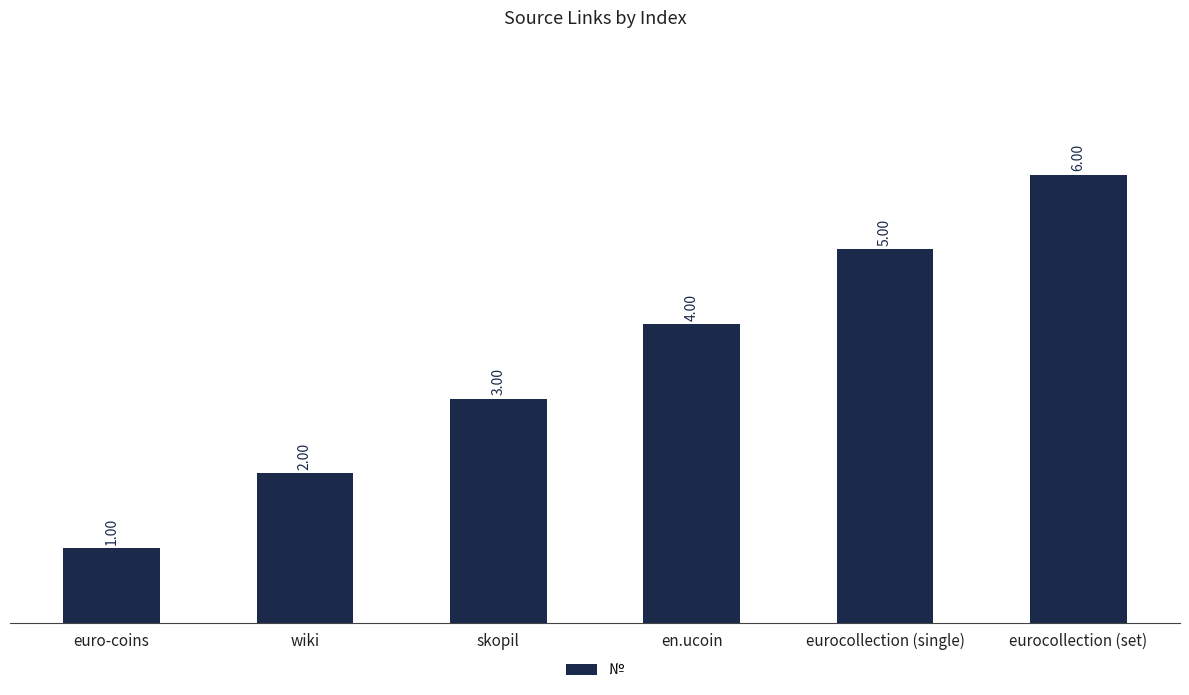

What is the value of the 6th bar from the left?

6